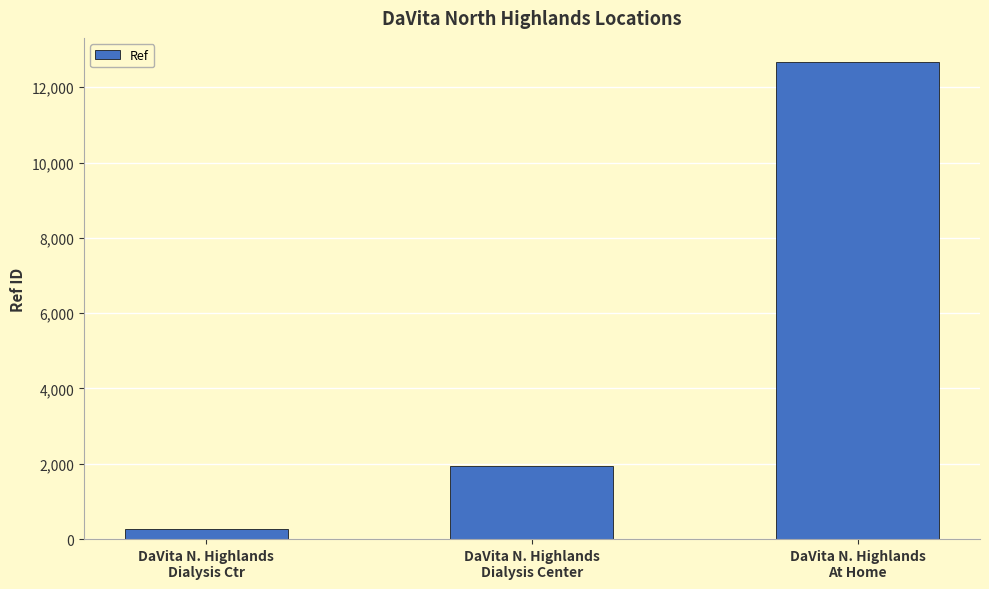

What is the greatest value displayed?

12676